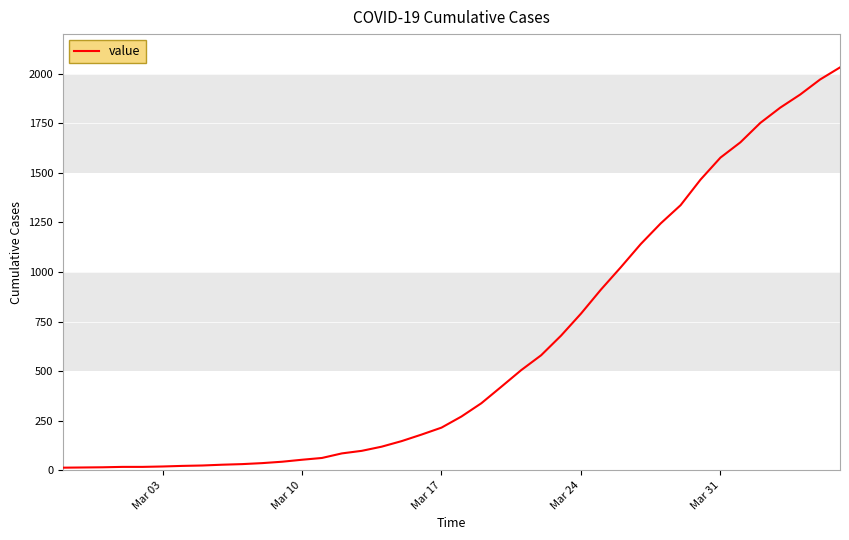

What is the difference between the maximum and minimum values?

2019